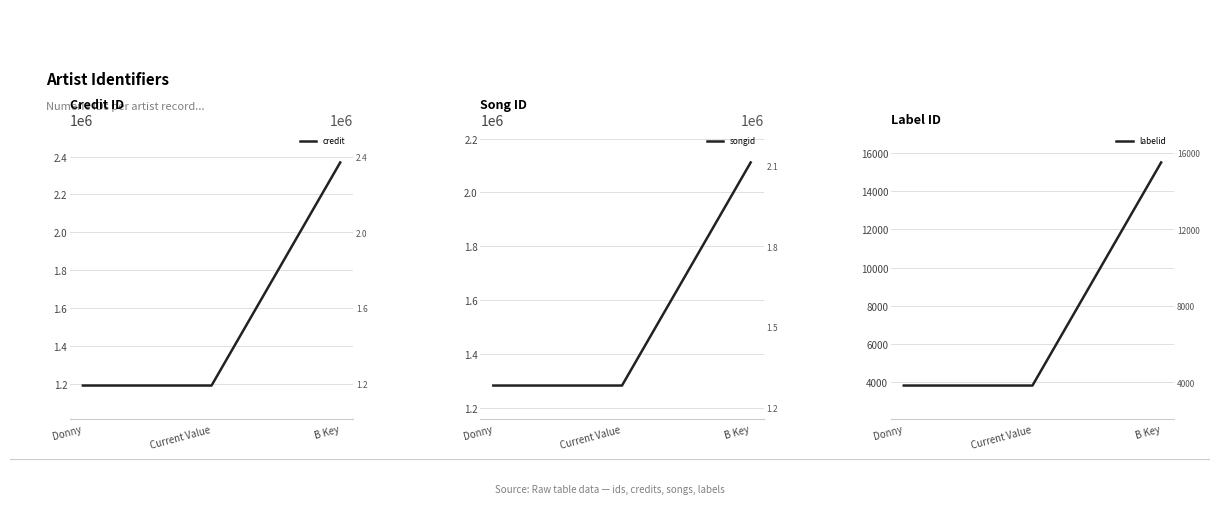

What is the sum of all labelid values?

23147